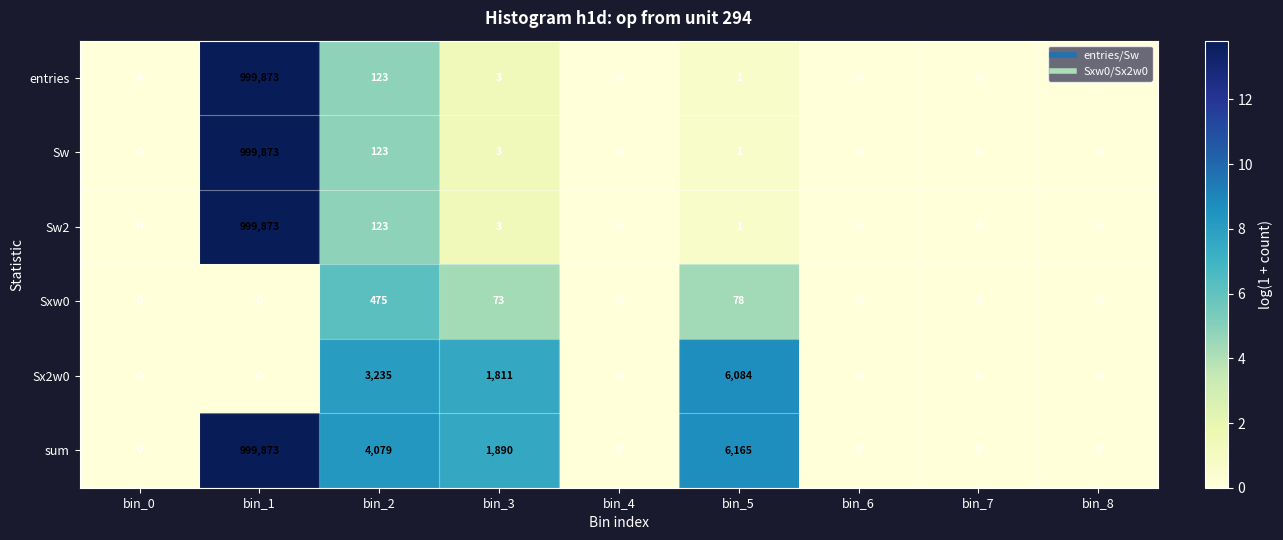

What is the sum of all sum values?

1012007